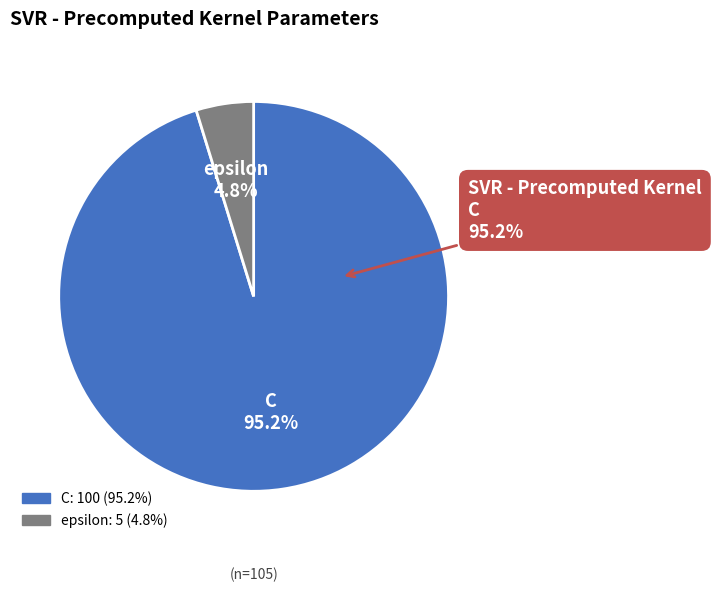

How many segments does this pie chart have?

2